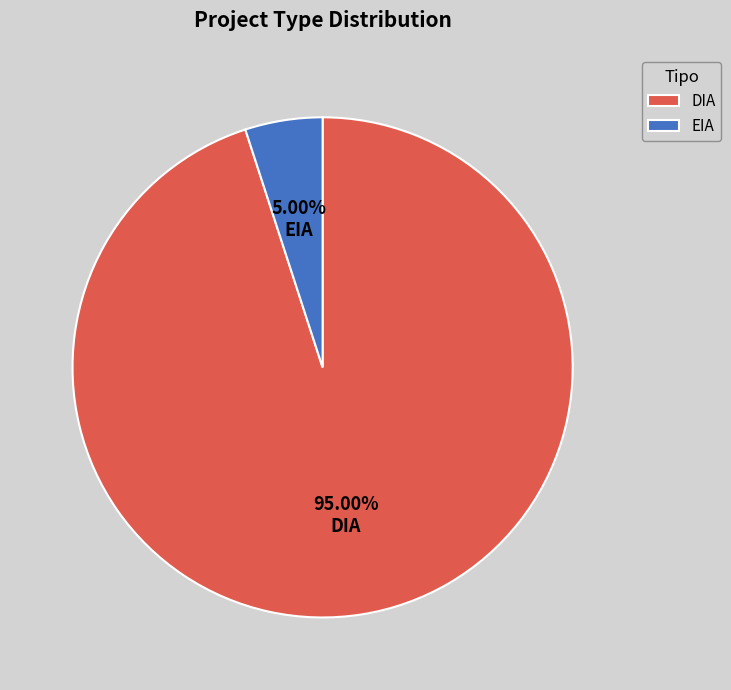

To the nearest percent, what portion does DIA represent?

95%